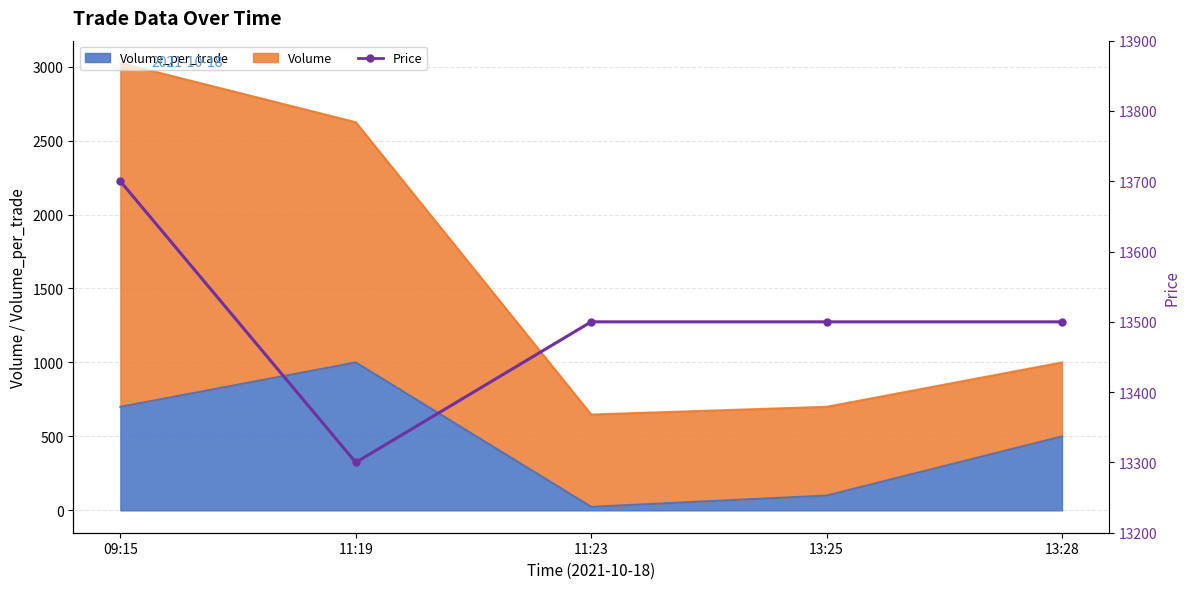

What is the sum of the values at 09:15 and 13:28?

27200